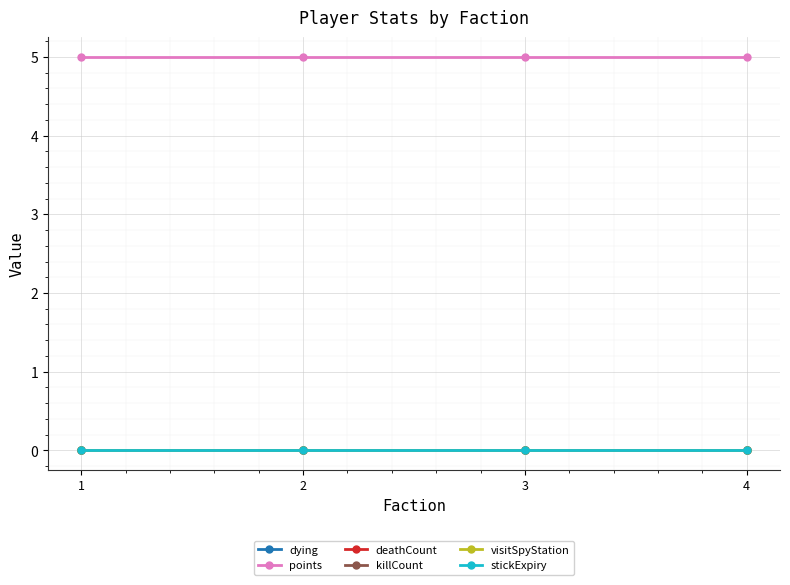

At which label is points closest to 5?

1